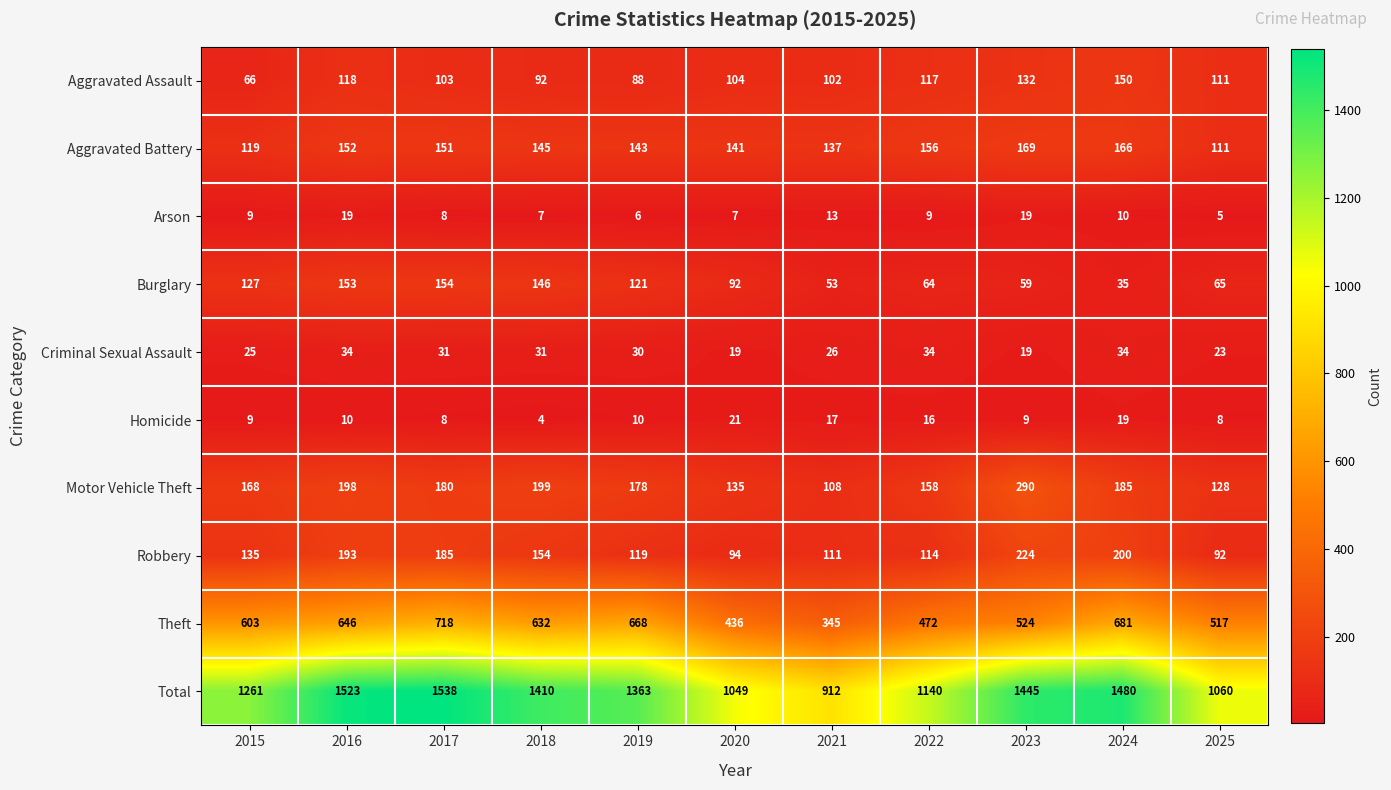

Is it true that Burglary equals 153 at 2016?

True